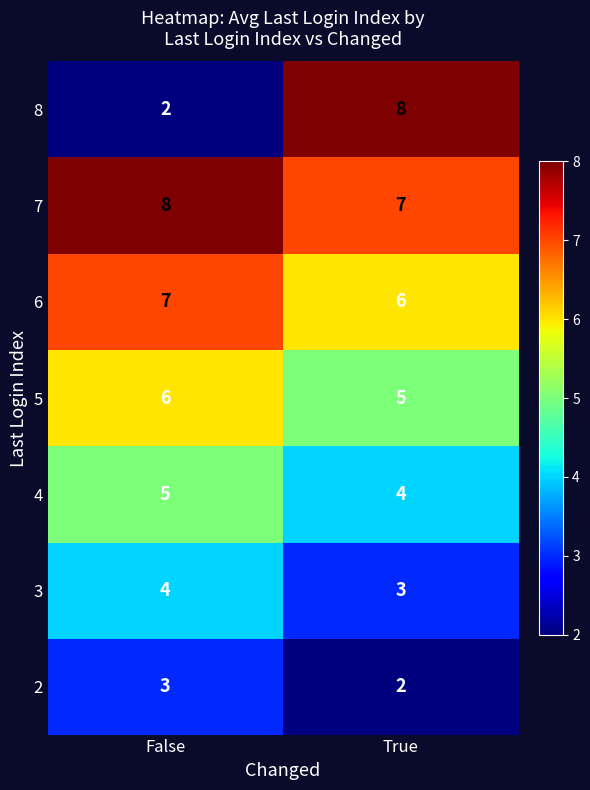

What is the sum of the 6 values at True and False?

13